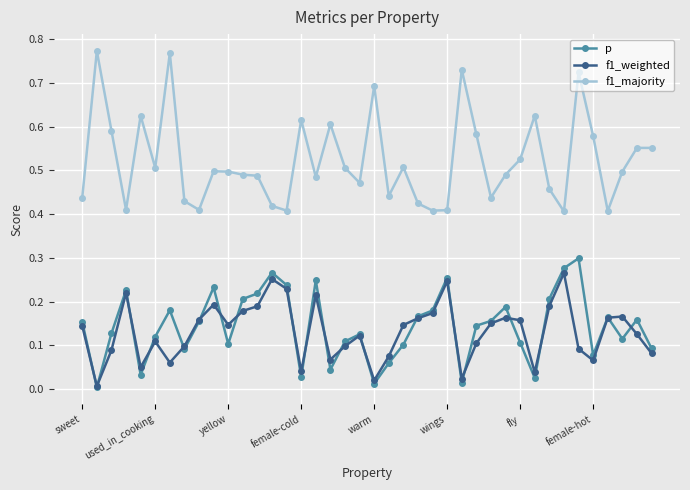

Which series has the largest total across all categories?

f1_majority